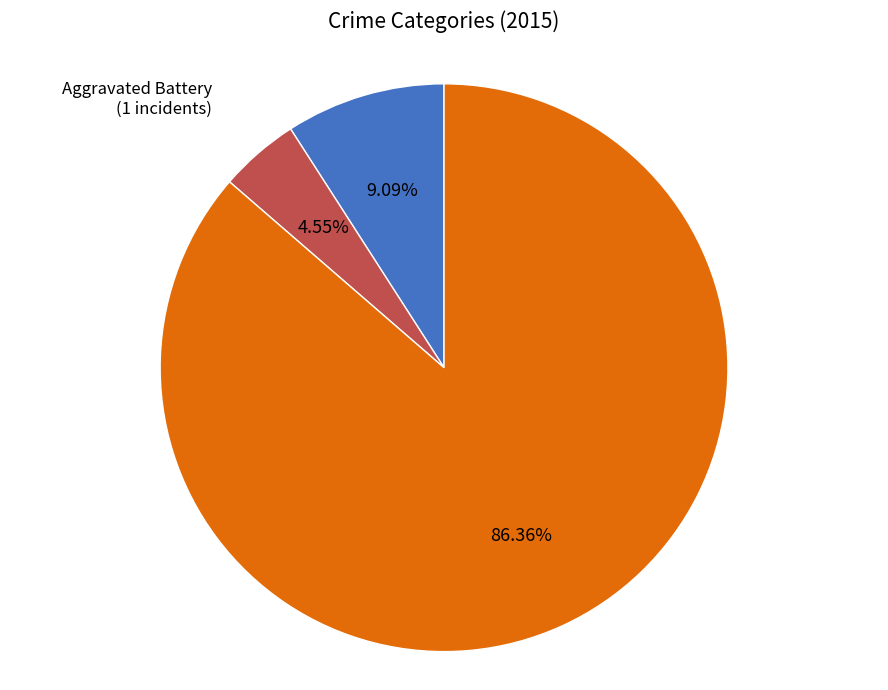

What is the largest slice in the pie chart?

Robbery